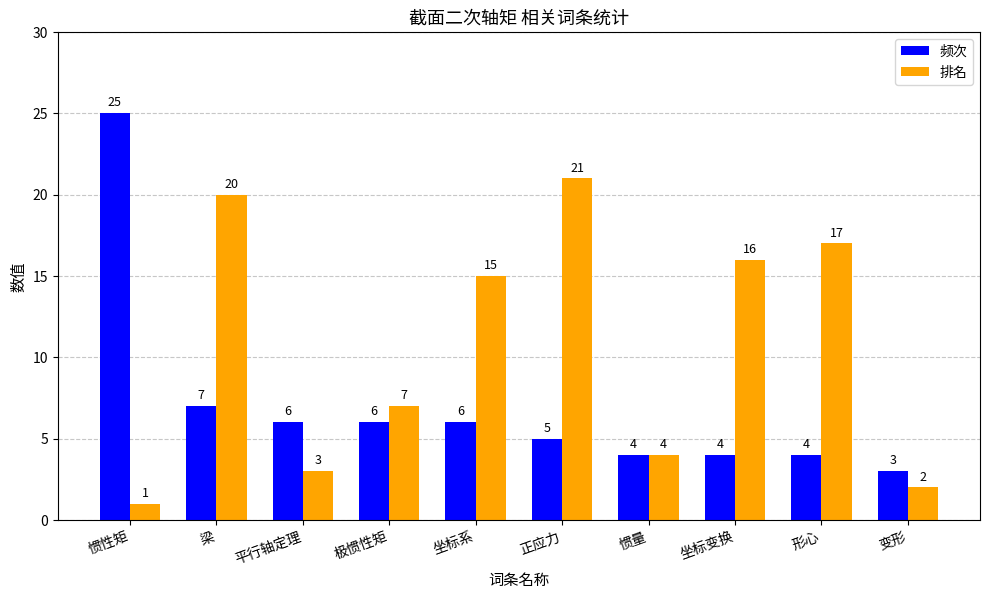

How many values in the 频次 series are below 6?

5